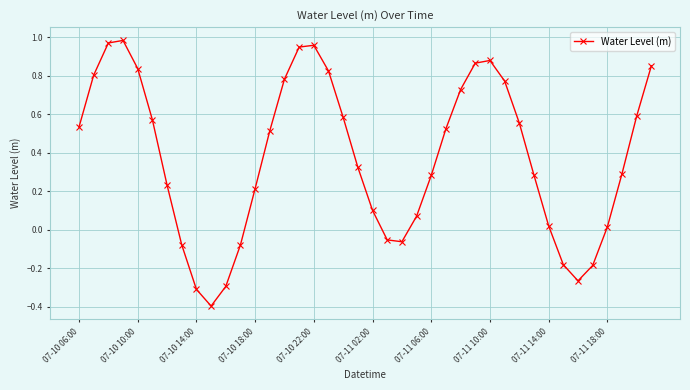

What is the minimum value shown in the chart?

-0.4